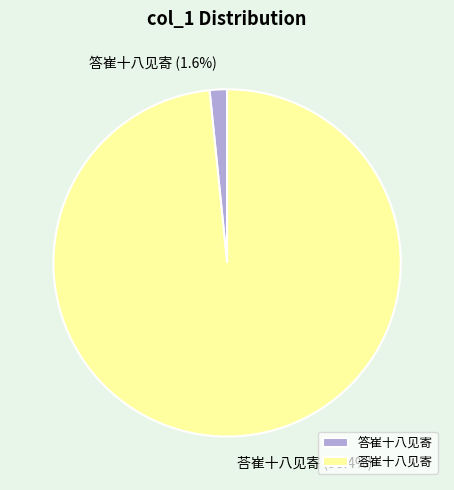

Which has a higher value, 答崔十八见寄 or 荅崔十八见寄?

荅崔十八见寄